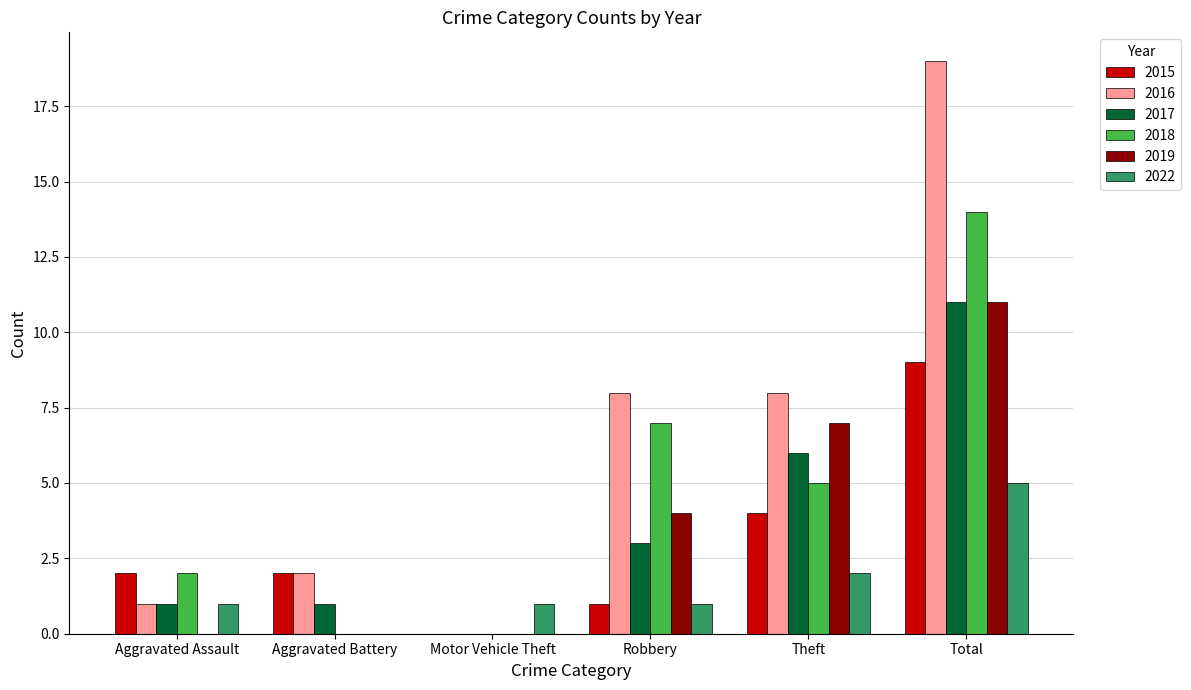

What is the sum of all 2022 values?

10